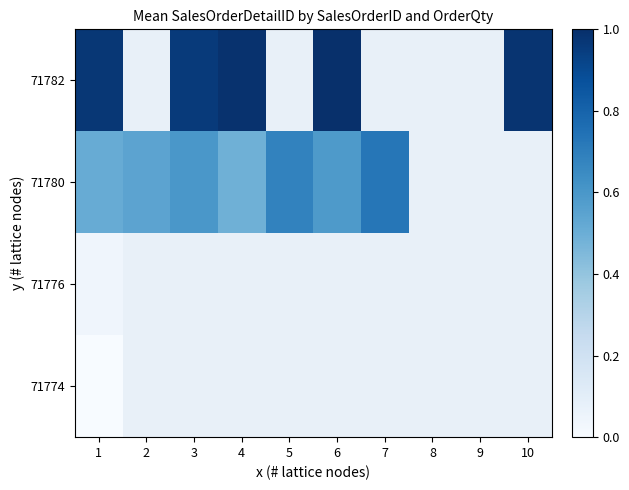

What is the greatest value displayed?

1.0